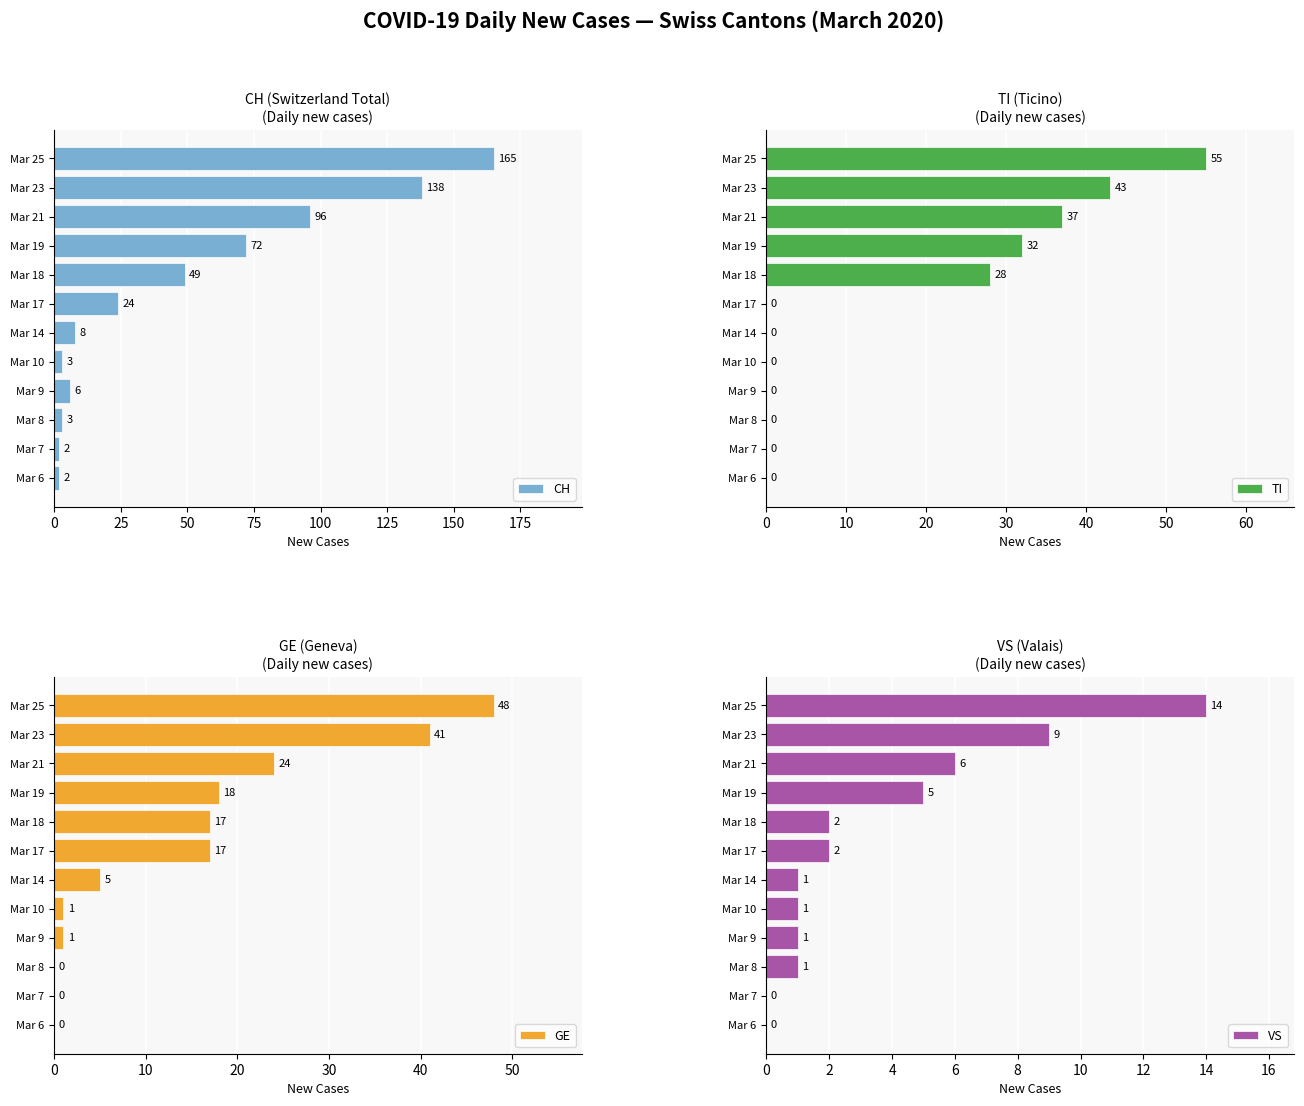

What is the sum of all GE values?

172